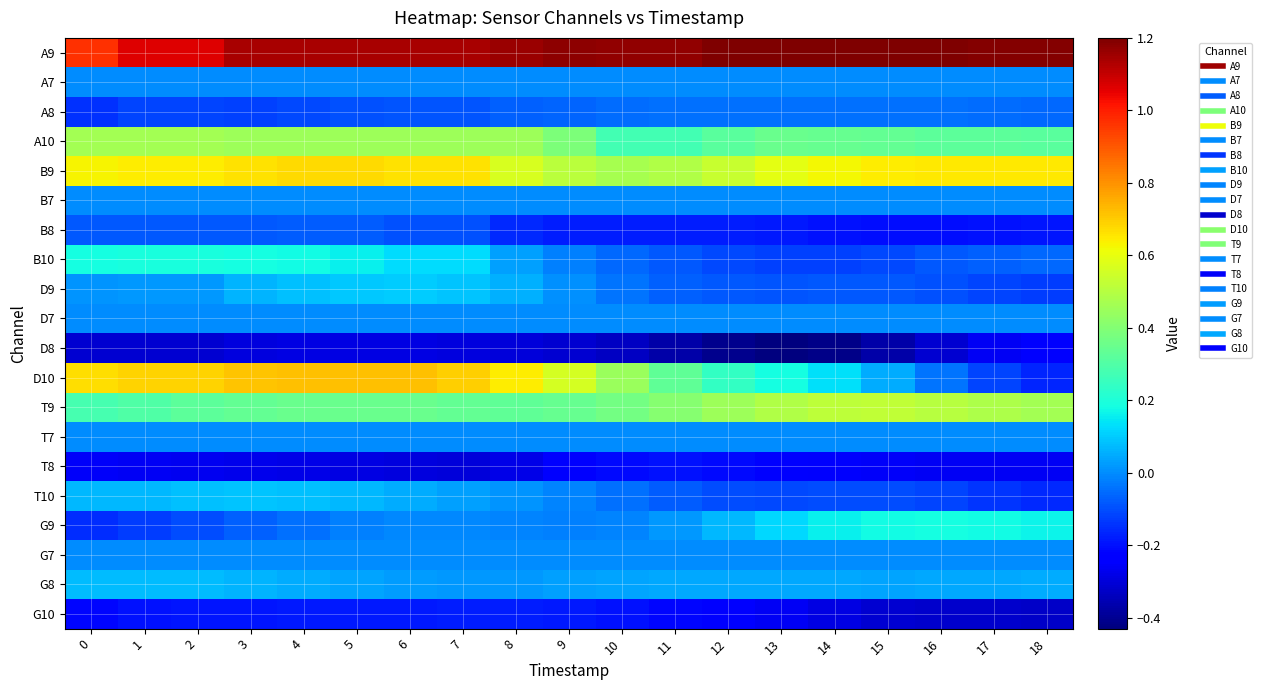

What is the spread (max minus min) of values at 2?

1.4